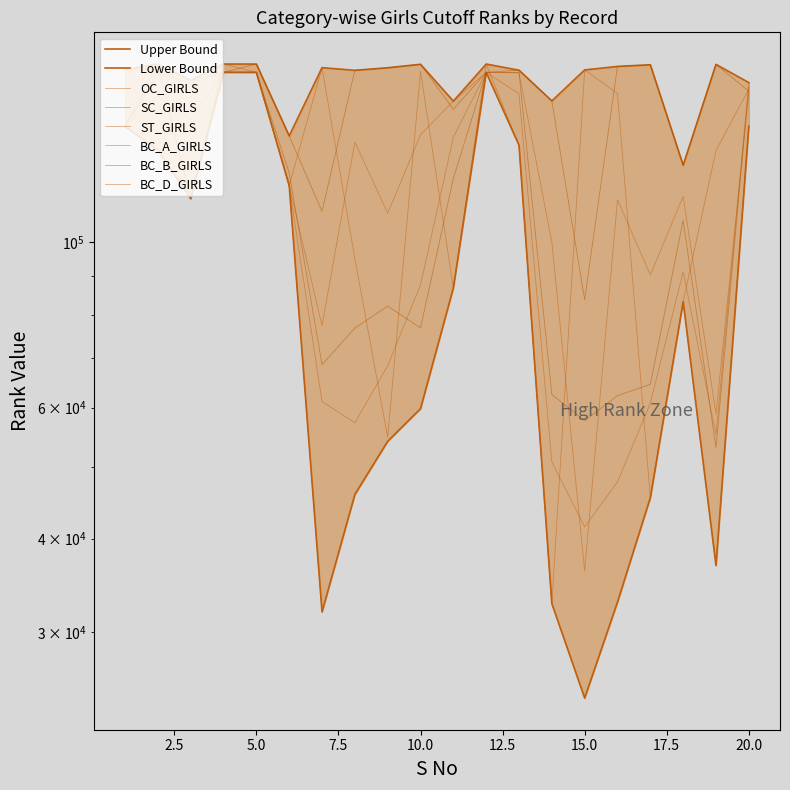

Between 10 and 18, which is larger?

18